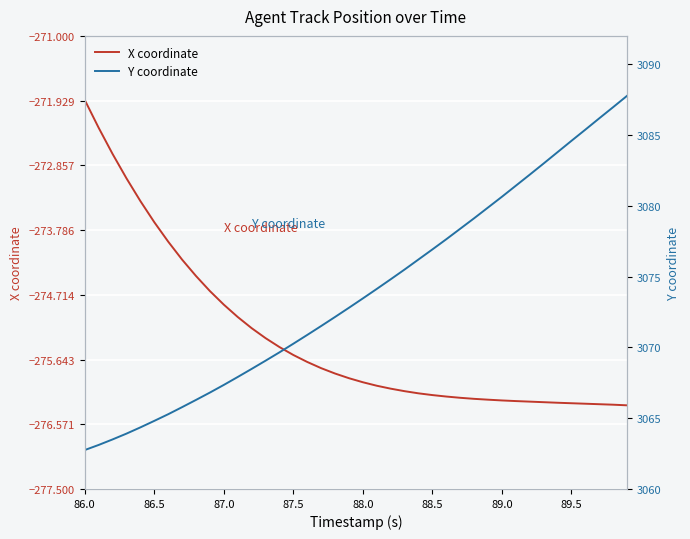

What is the highest value of the X coordinate series?

-271.9